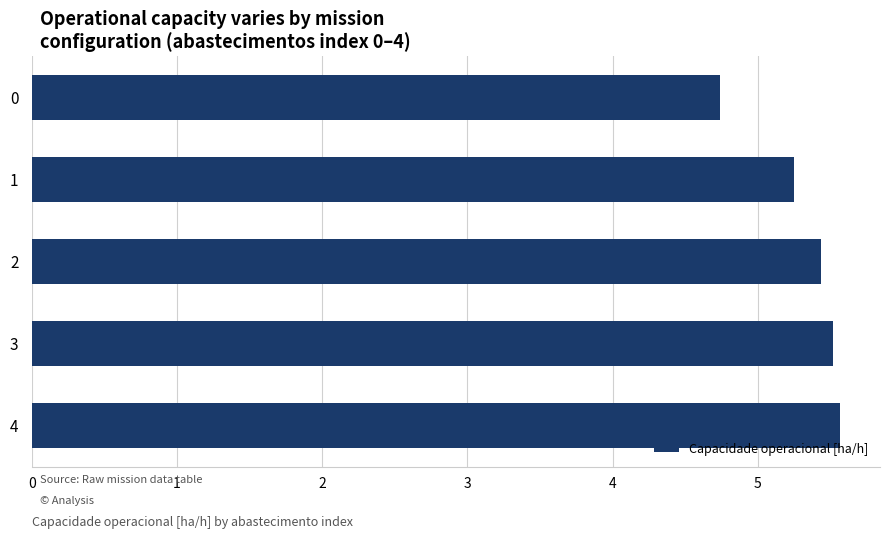

Between 1 and 3, which is larger?

3